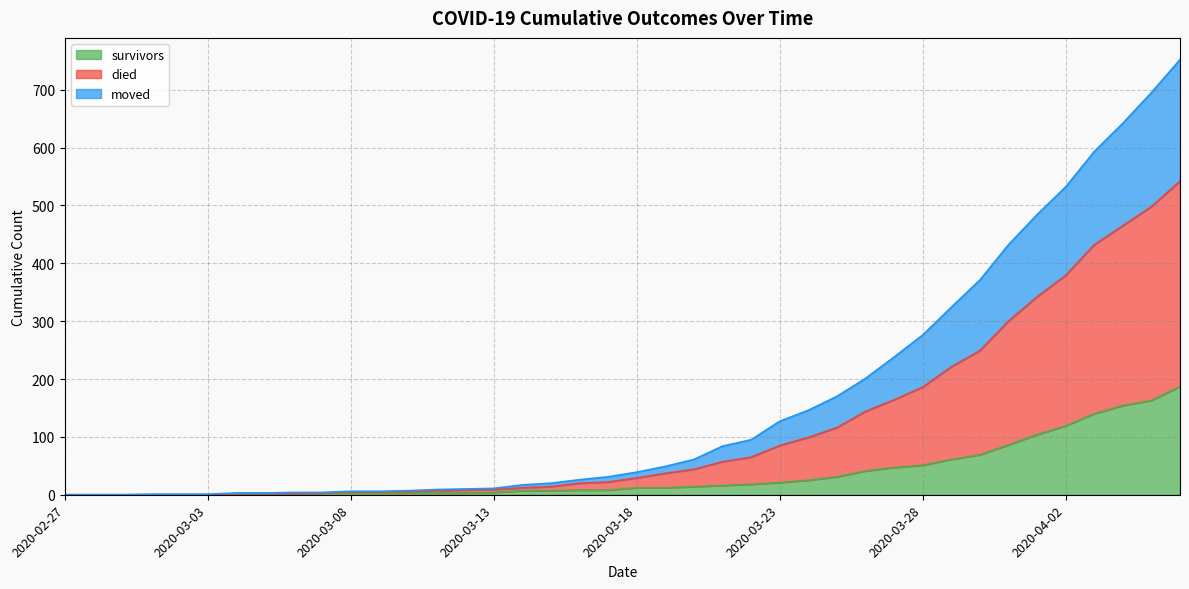

Which category has the highest value in the survivors series?

2020-04-06